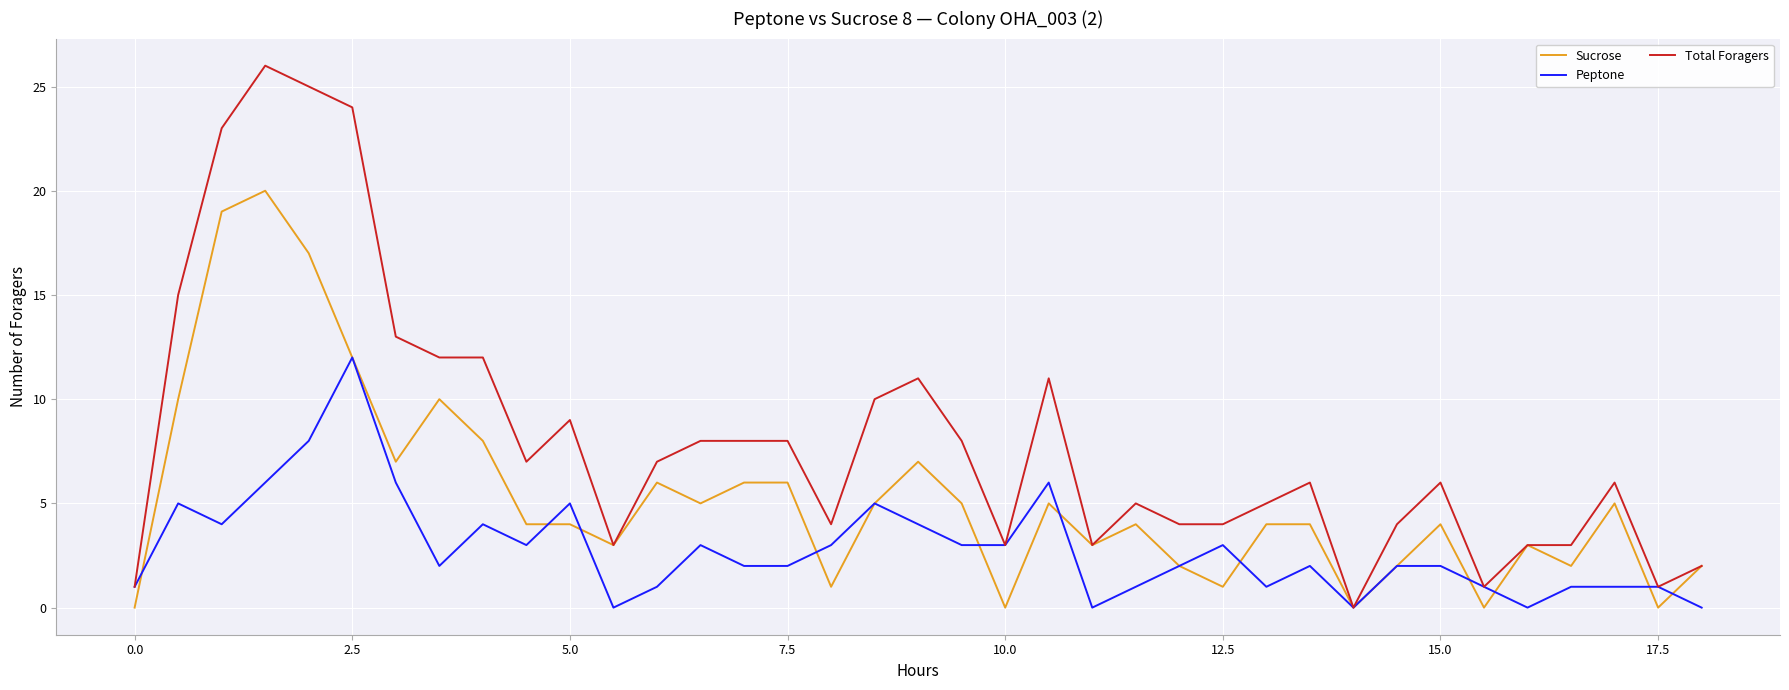

How many lines are shown in the chart?

3